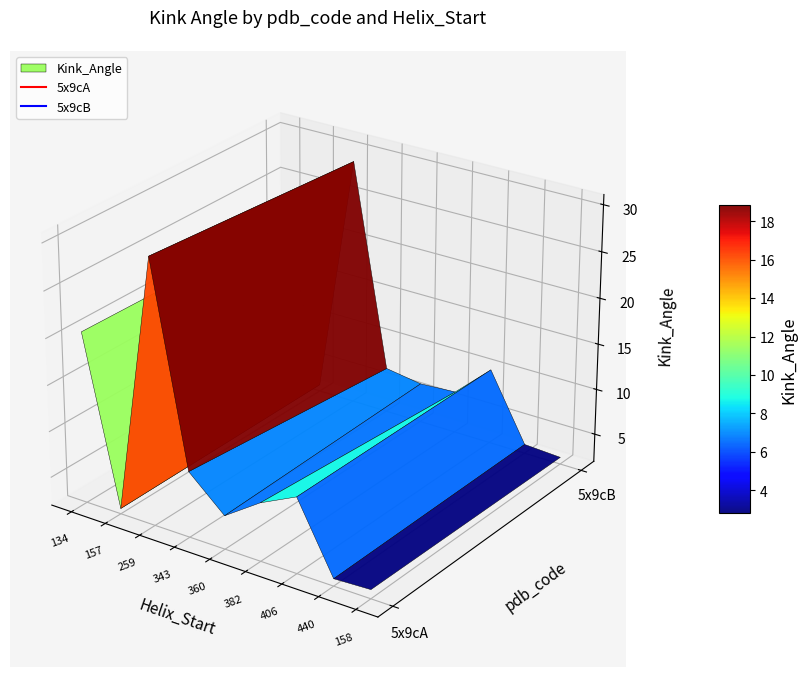

At which label does 5x9cA first exceed 8?

134